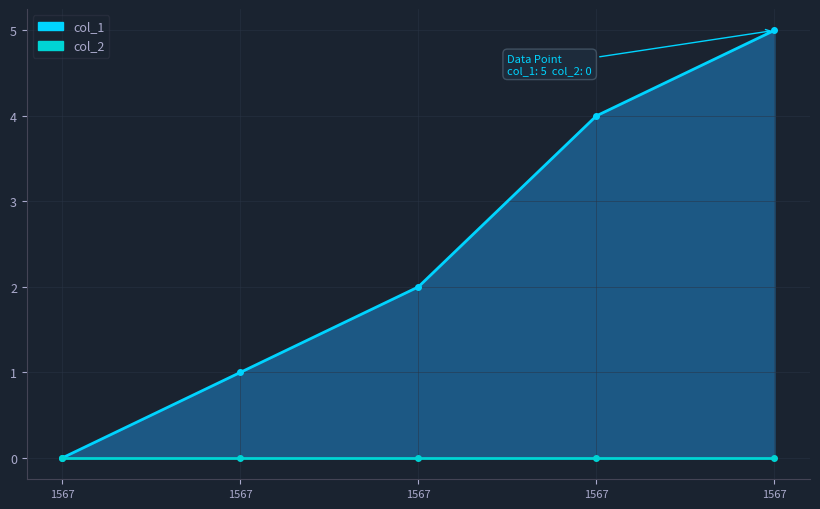

At which label is col_2 line closest to 0?

1567